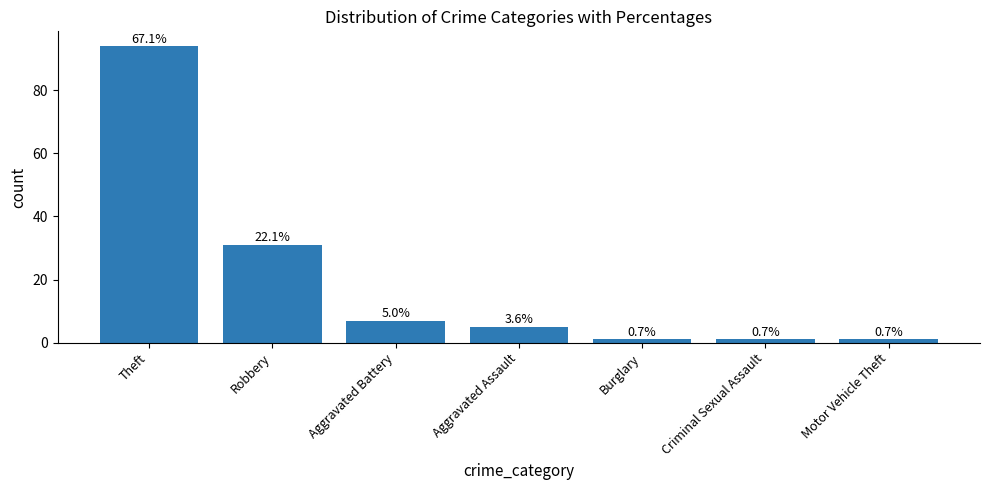

Reading right to left, transcribe all the data shown in this chart.

1	1	1	5	7	31	94